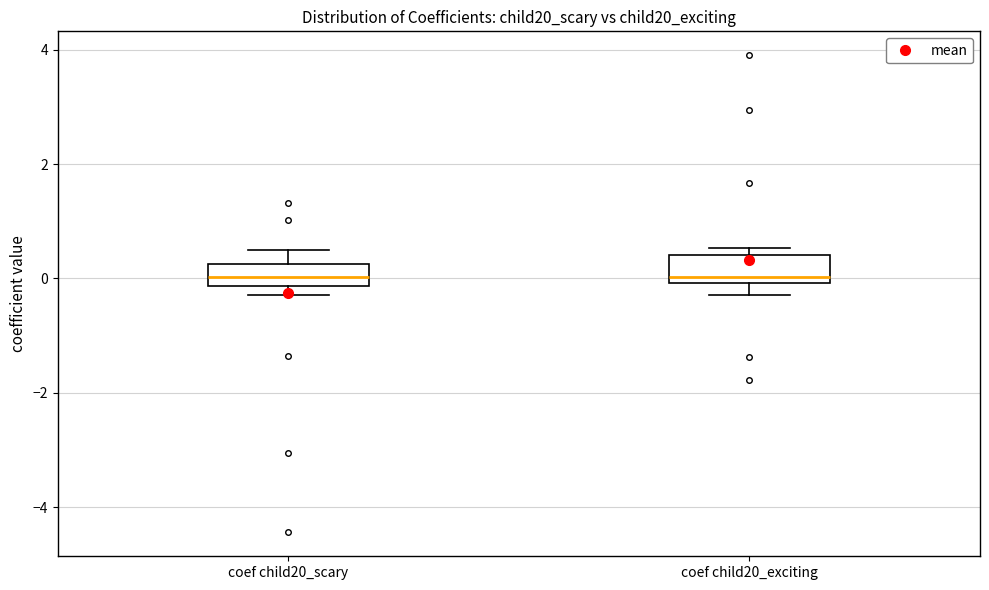

Reading left to right, transcribe this box plot: for each box, give where its median line is, the range the box spans, and where its two whiskers end, as read against the y-axis. The values are not printed on the chart, so give them approximately, as read against the axis.

coef child20_scary: median 0.0, box -0.2 to 0.2, whiskers -0.2 (just below the box's lower edge) to 0.4
coef child20_exciting: median 0.0 (just above the box's lower edge), box 0.0 to 0.4, whiskers -0.2 to 0.6